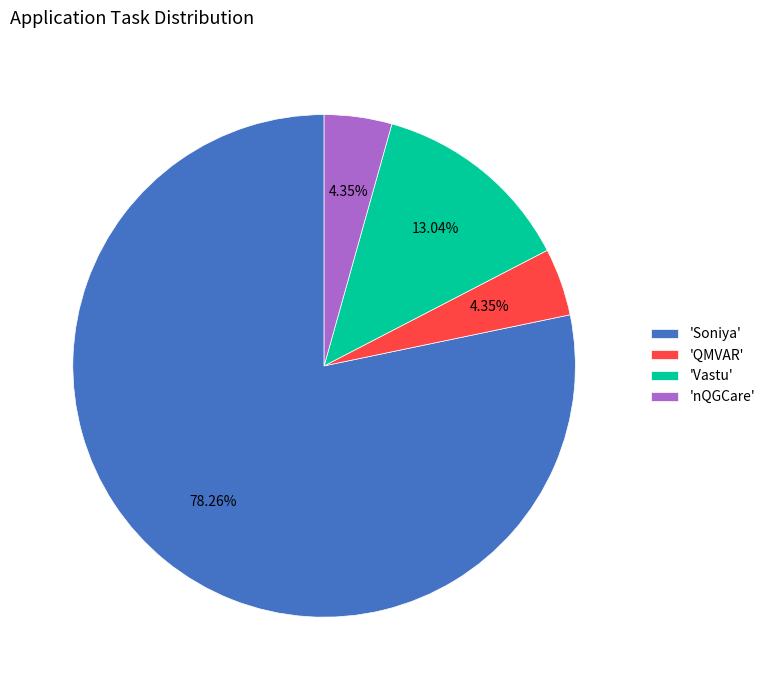

Which slice represents more than half of the pie?

'Soniya'